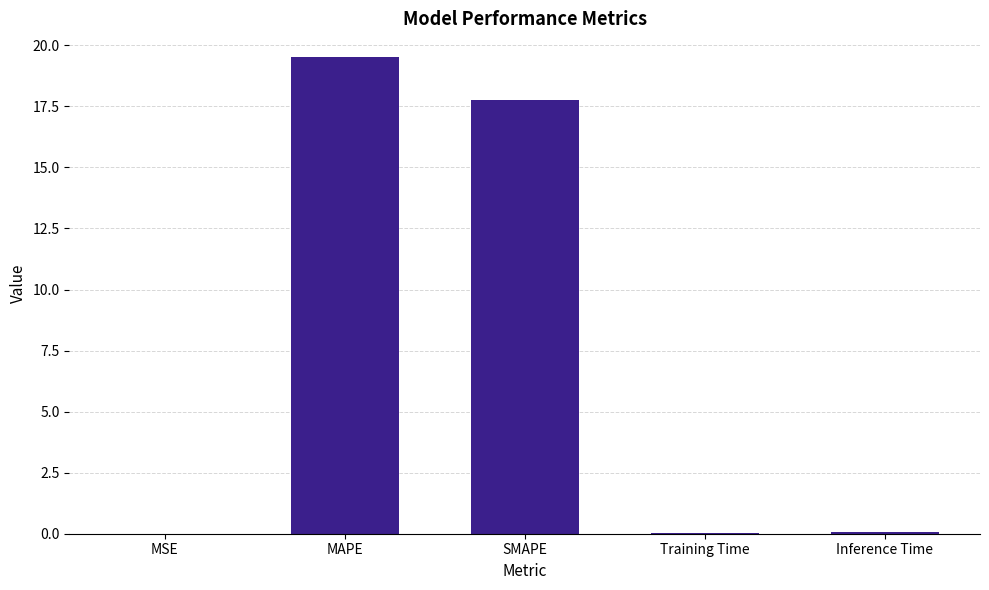

The chart shows a value of 32.5 at MAPE. True or false?

False